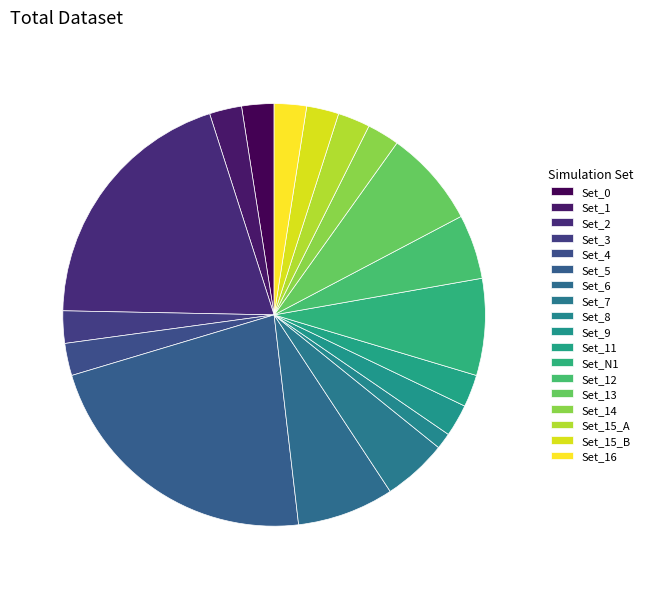

How much of the chart is everything except Set_11?

97.5%